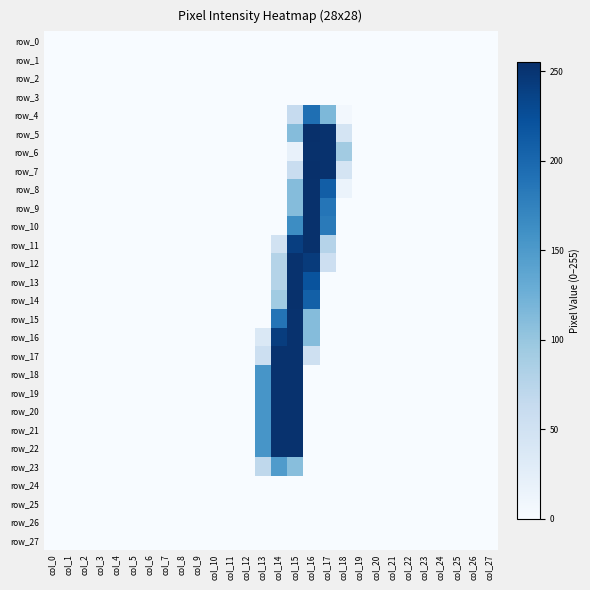

List the series in order of their peak value, highest first.

row_5, row_7, row_6, row_8, row_9, row_10, row_11, row_14, row_12, row_13, row_15, row_16, row_17, row_18, row_19, row_20, row_21, row_22, row_4, row_23, row_0, row_1, row_2, row_3, row_24, row_25, row_26, row_27